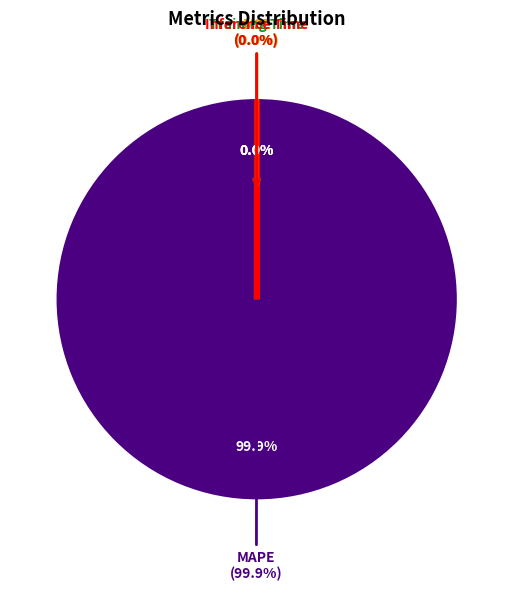

What percentage is NOT represented by MAPE?

0.1%